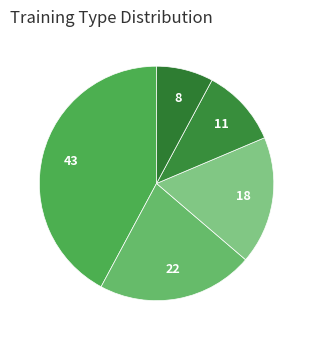

How many segments does this pie chart have?

5